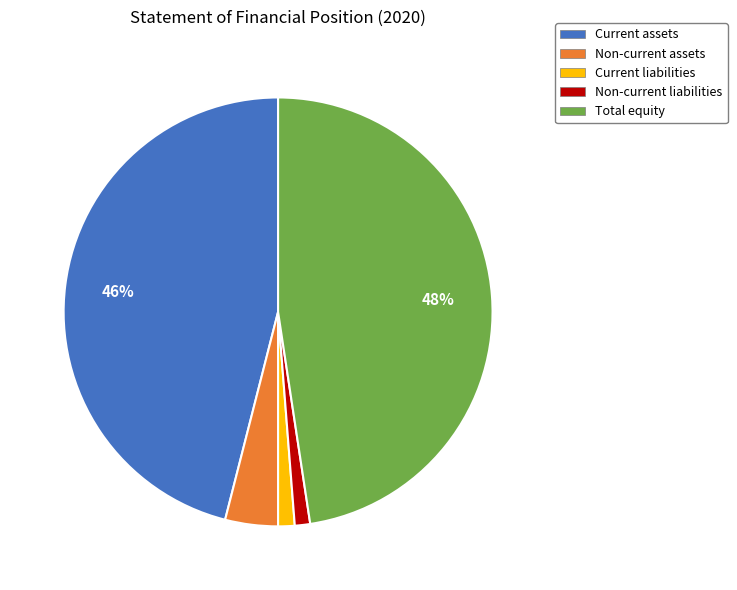

Which slice is the largest?

Total equity